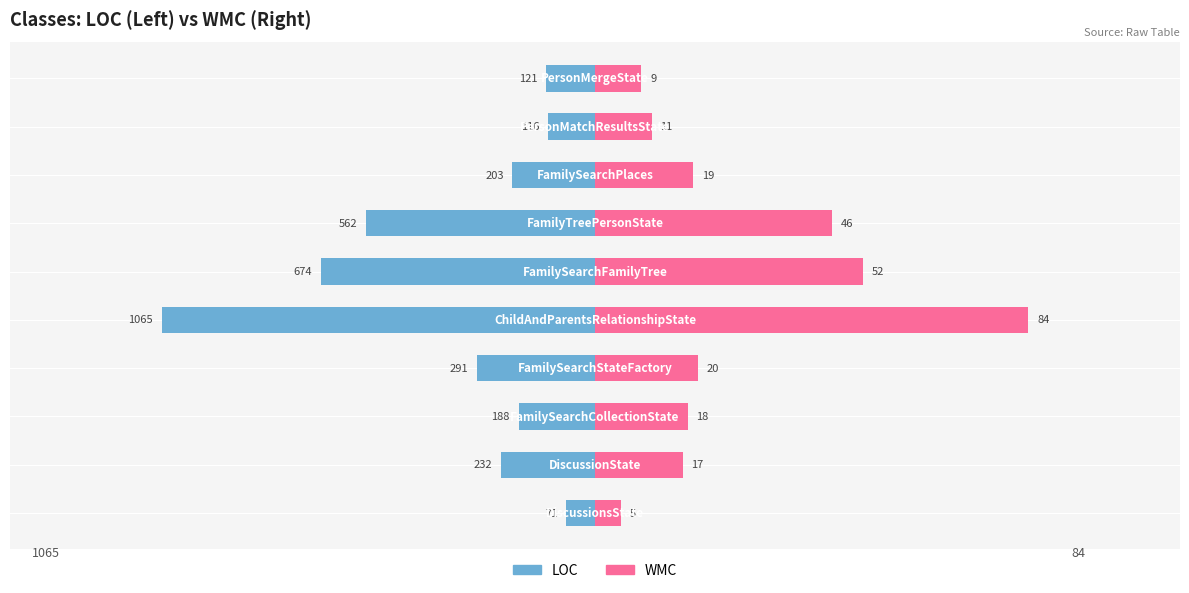

What are all the series names shown in the legend?

LOC, WMC